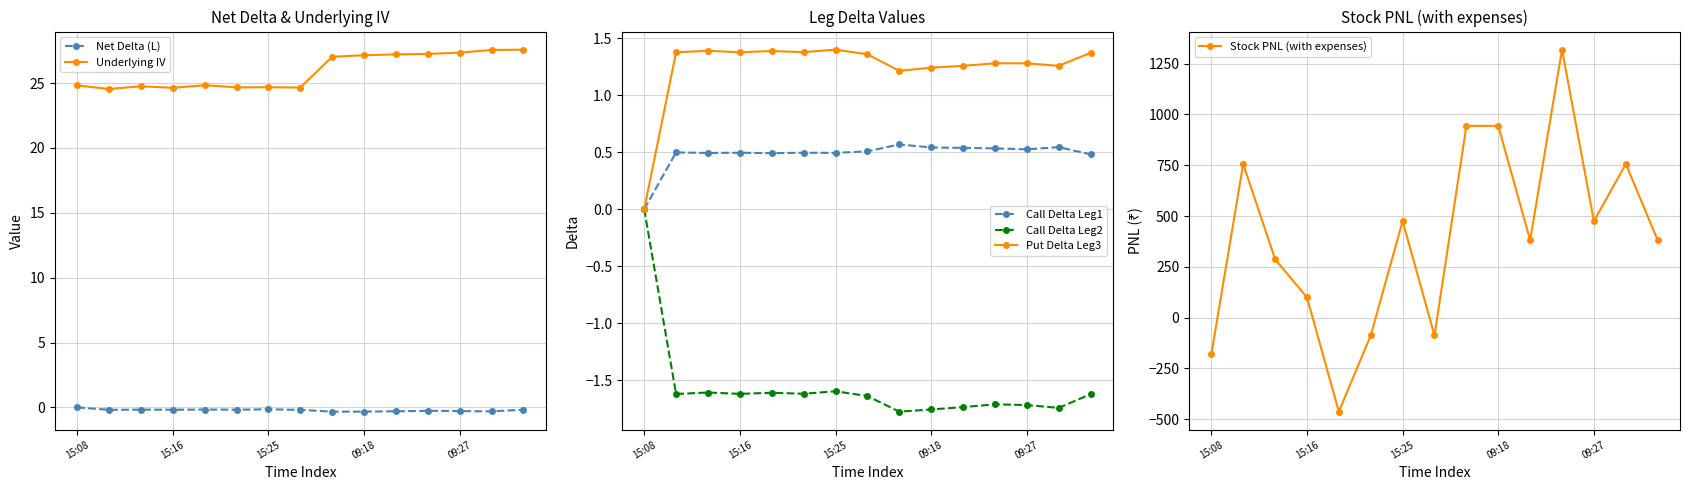

What is the approximate value of Call Delta Leg2 at 14?

-1.6